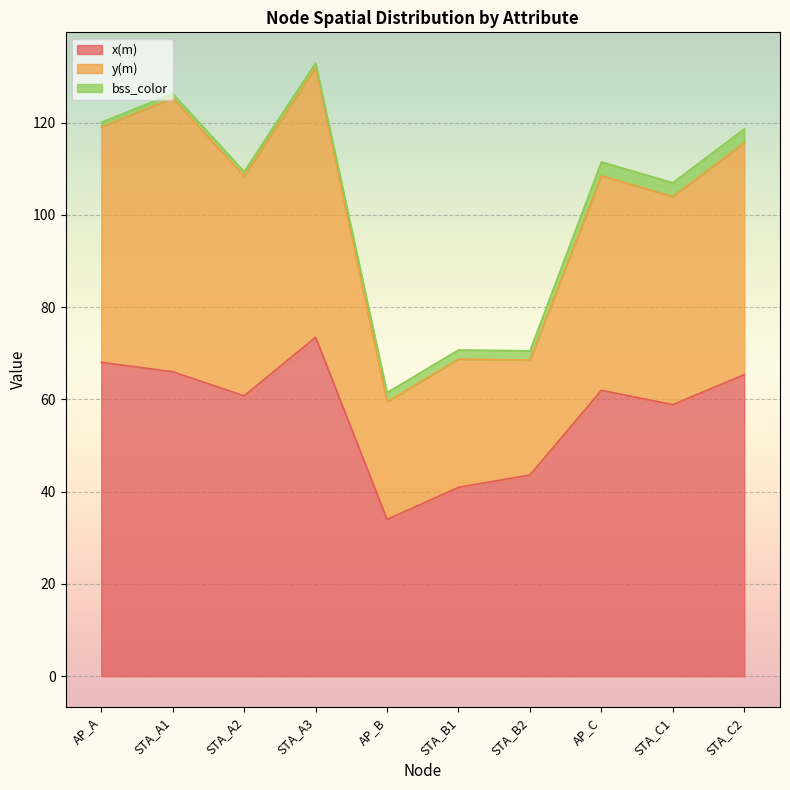

At which category does x(m) reach its first local peak?

STA_A3